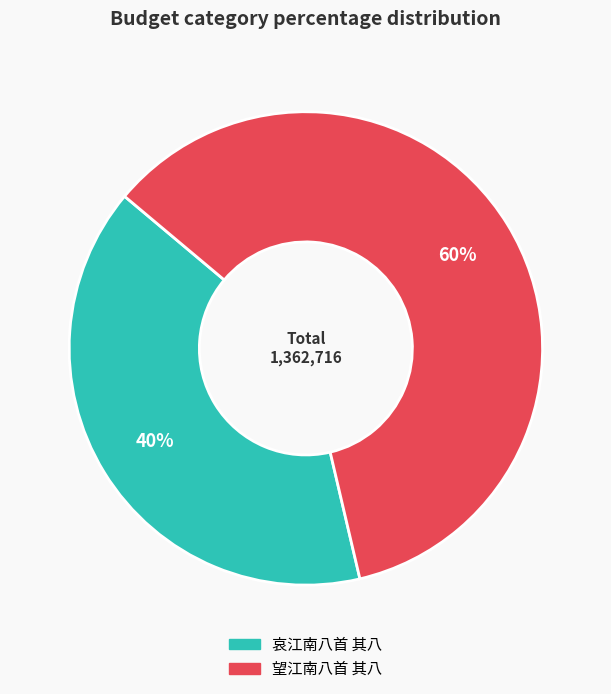

Which slice is the smallest?

哀江南八首 其八